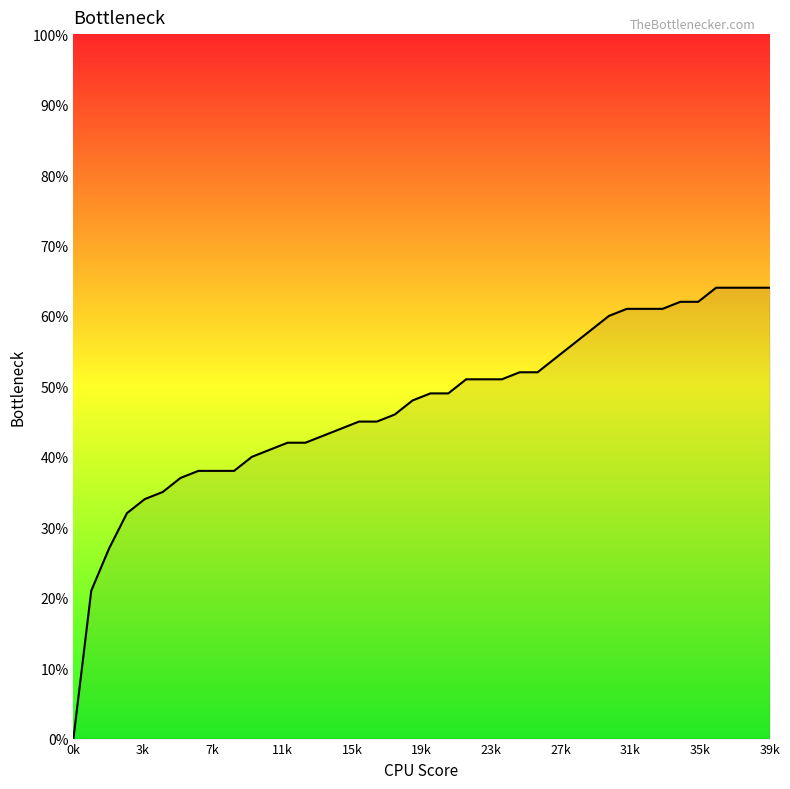

Does the chart have visible grid lines?

No